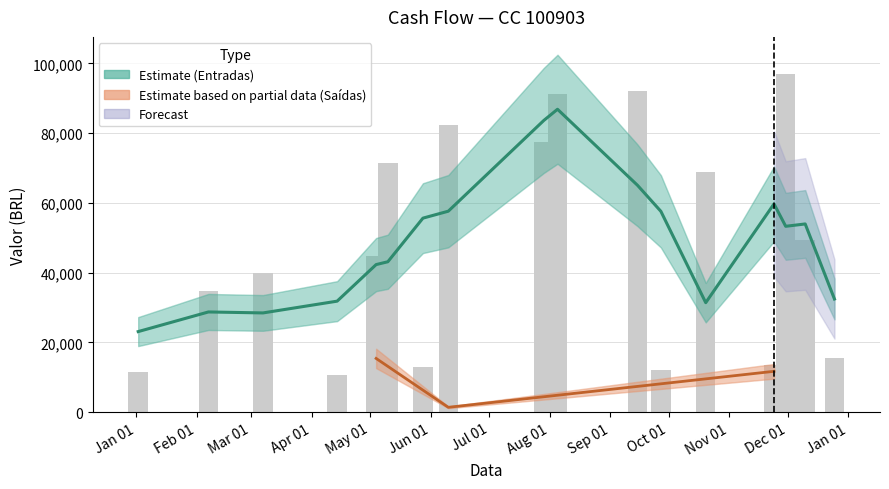

Rank the categories by Entradas value from lowest to highest.

2022-04-14, 2022-01-02, 2022-09-27, 2022-05-28, 2022-11-24, 2022-12-25, 2022-02-07, 2022-03-07, 2022-05-04, 2022-12-10, 2022-10-20, 2022-05-10, 2022-07-29, 2022-06-10, 2022-08-05, 2022-09-15, 2022-11-30